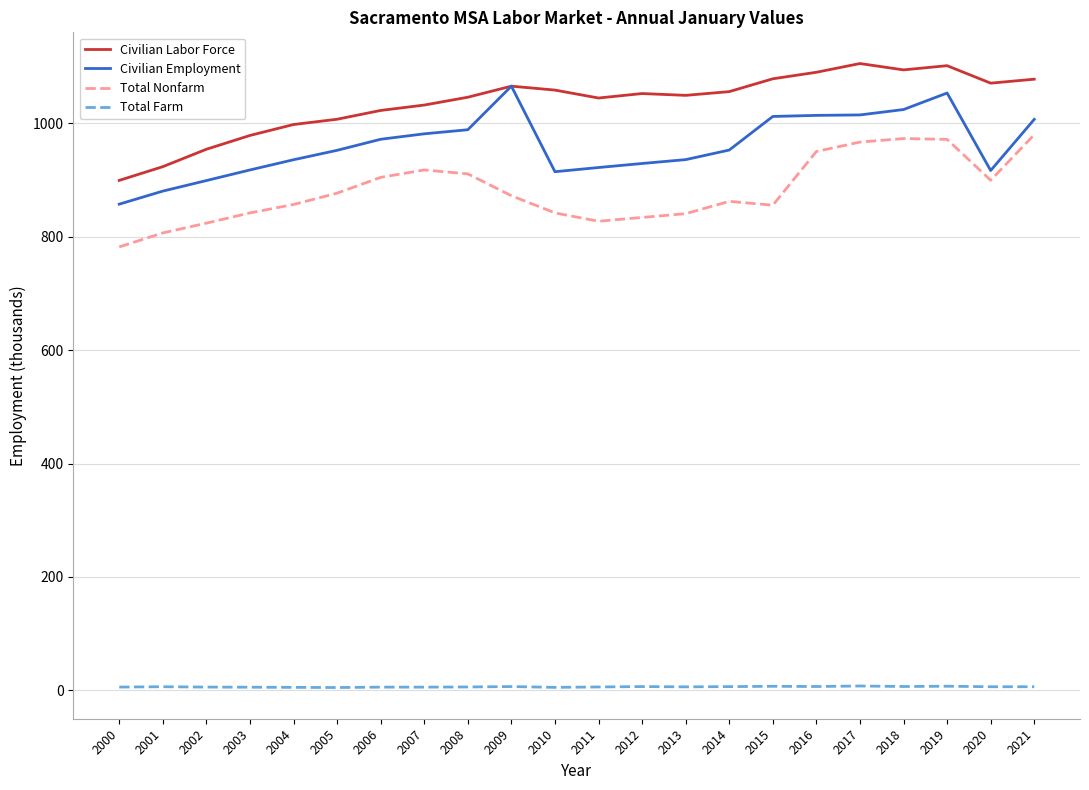

What is the maximum value shown in the chart?

1105.1